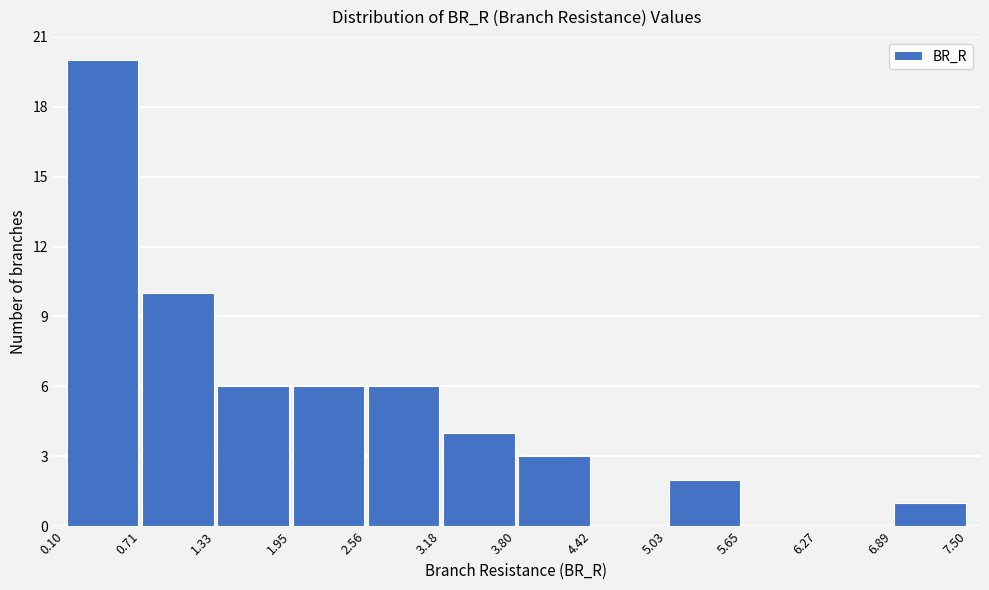

How tall is the bar that spans 5.03 to 5.65 on the x-axis? The values are not printed on the chart, so give them approximately, as read against the axis.

2